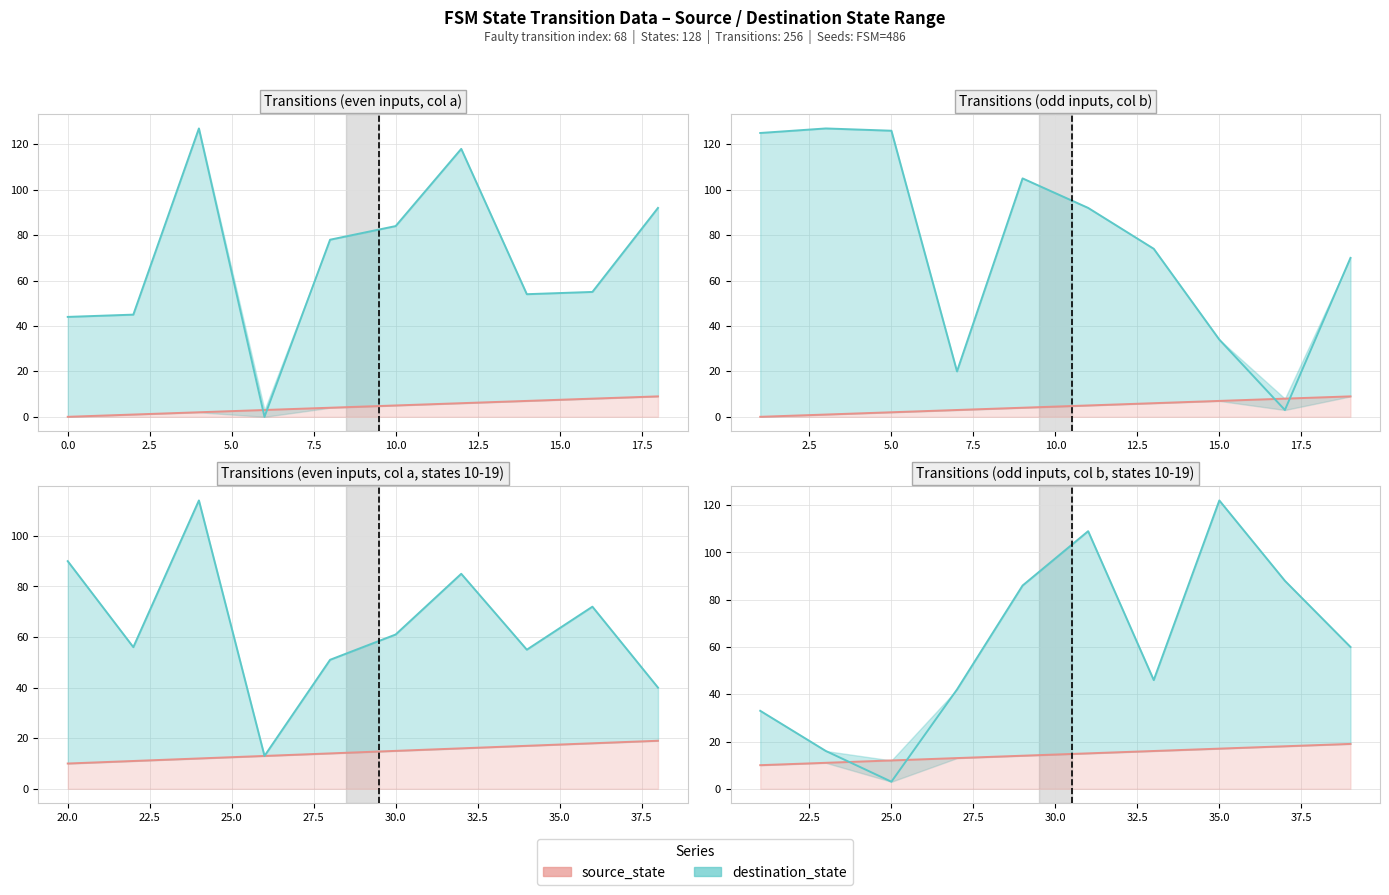

What is the difference between the source_state values at 33 and 38?

3